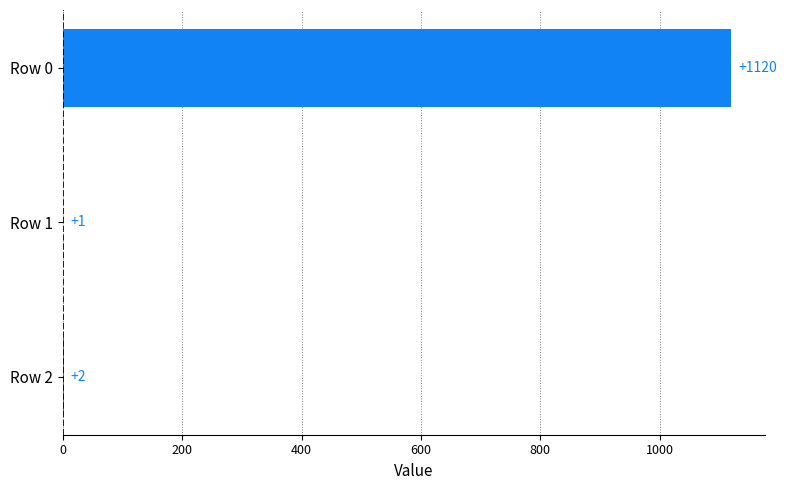

Reading top to bottom, what are all the values shown in this chart?

Row 0=1120	Row 1=1	Row 2=2